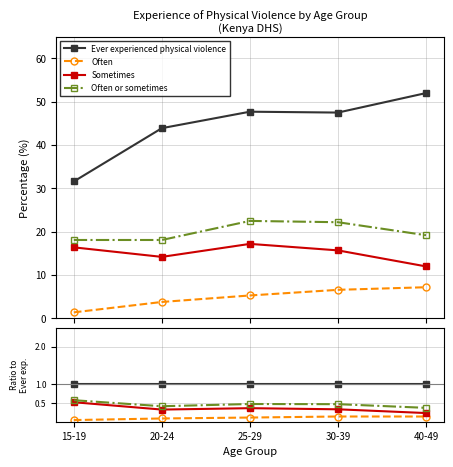

What are all the series names shown in the legend?

Ever experienced physical violence, Often, Sometimes, Often or sometimes